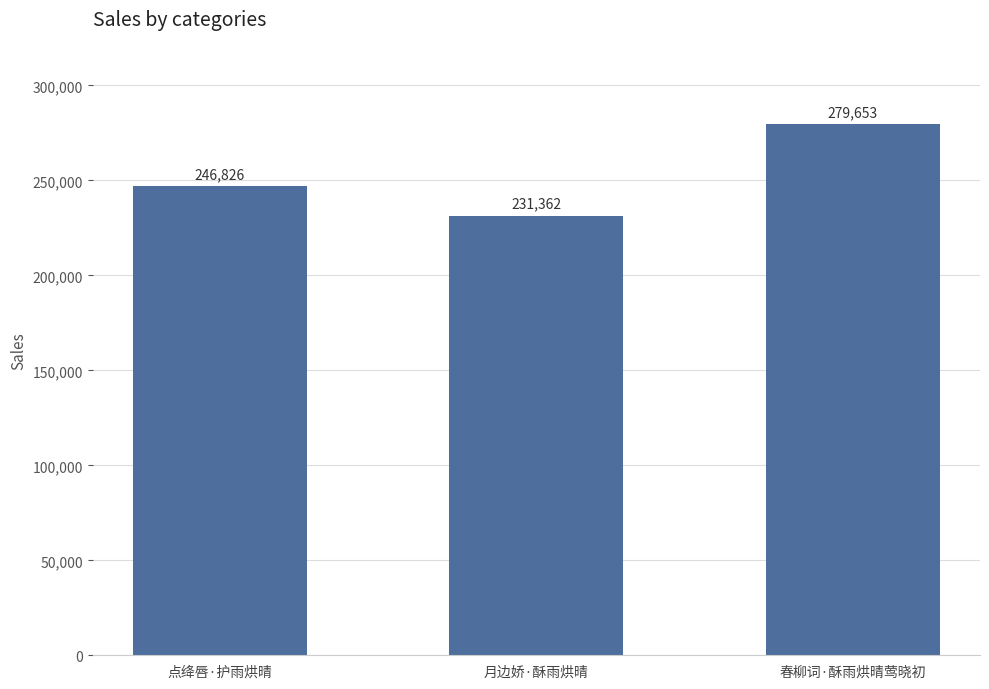

Count the values in the range 231362 to 279653.

3